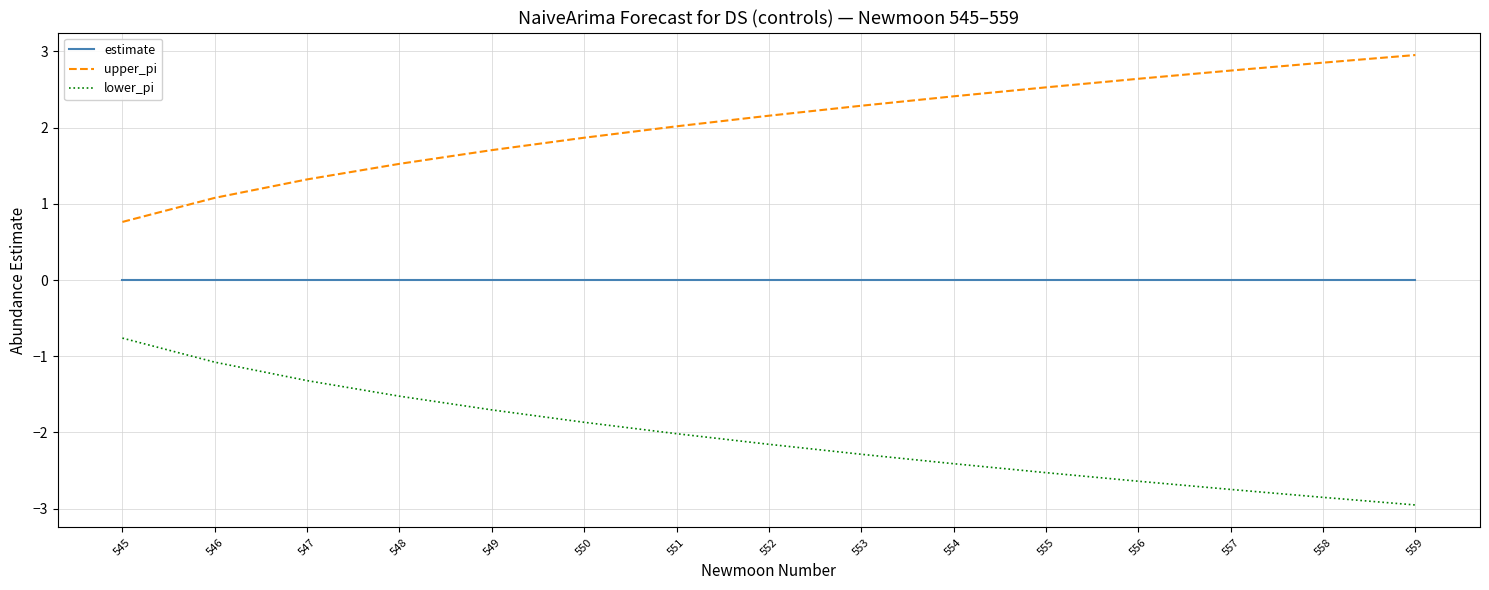

What is the difference between the highest and lowest values at 545?

1.5